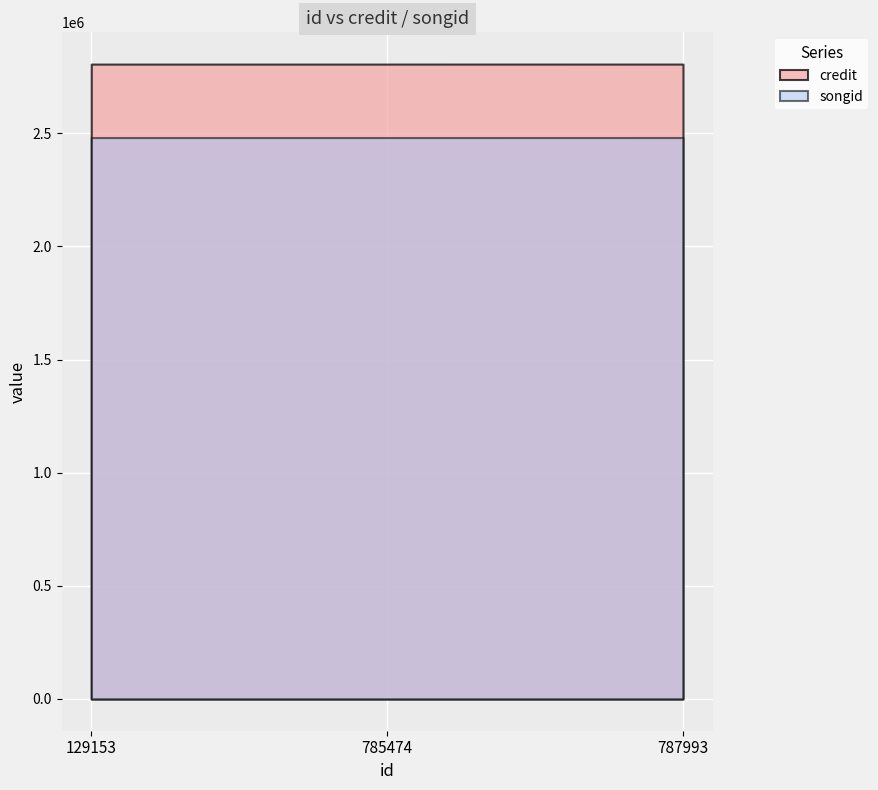

True or false: credit has a value of 610651 at 129153.

False